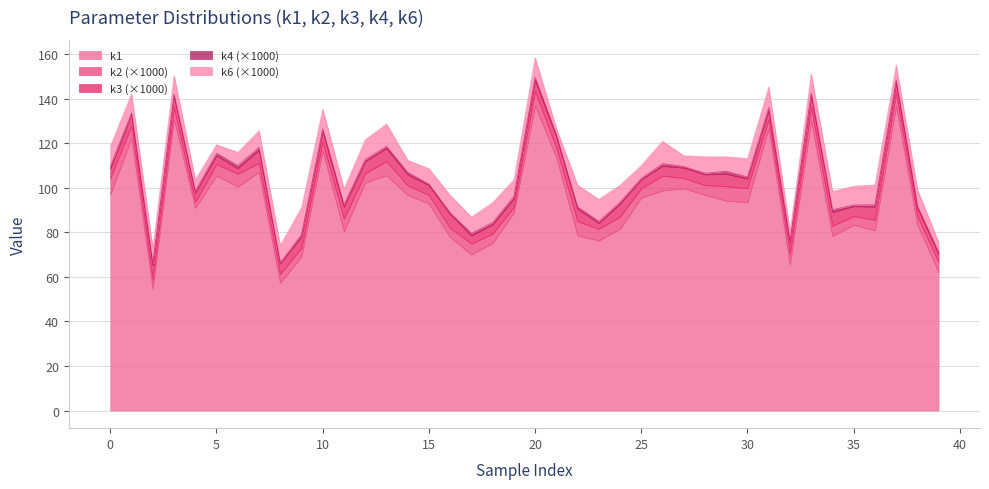

How many interior local valleys does the k4 series have?

12